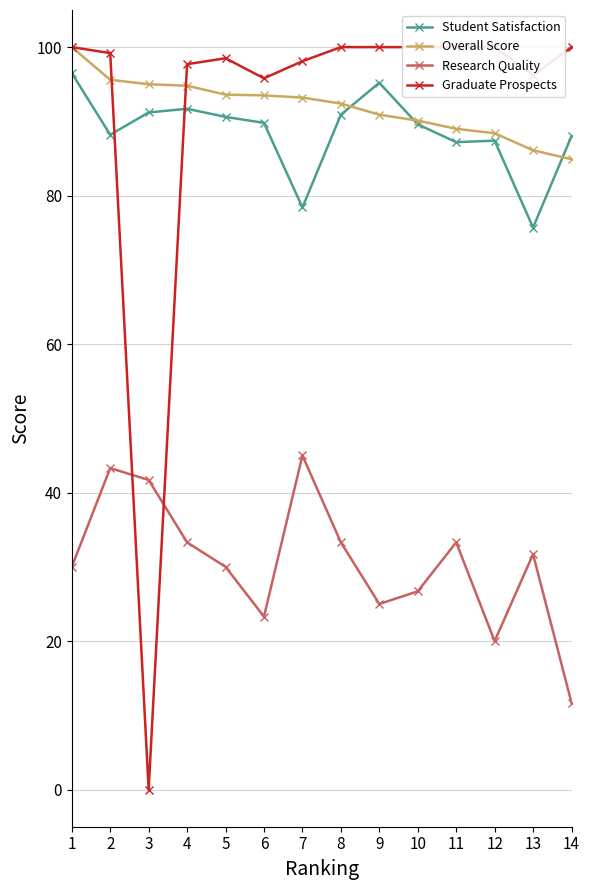

Rank the series by their maximum value, from highest to lowest.

Overall Score, Graduate Prospects, Student Satisfaction, Research Quality